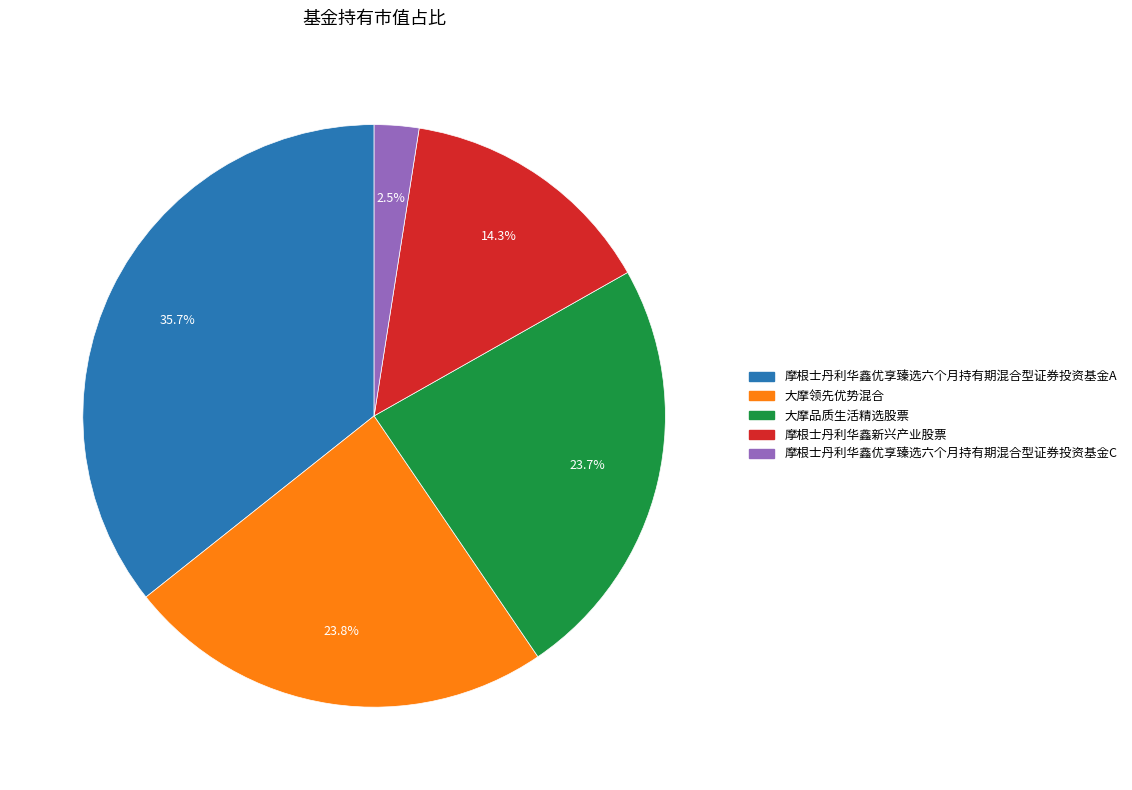

What percentage is NOT represented by 摩根士丹利华鑫优享臻选六个月持有期混合型证券投资基金C?

97.5%